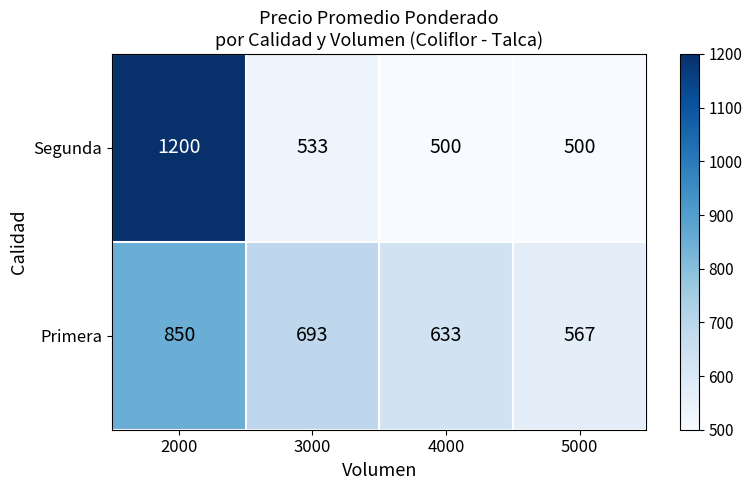

What is the sum of all Primera values?

2743